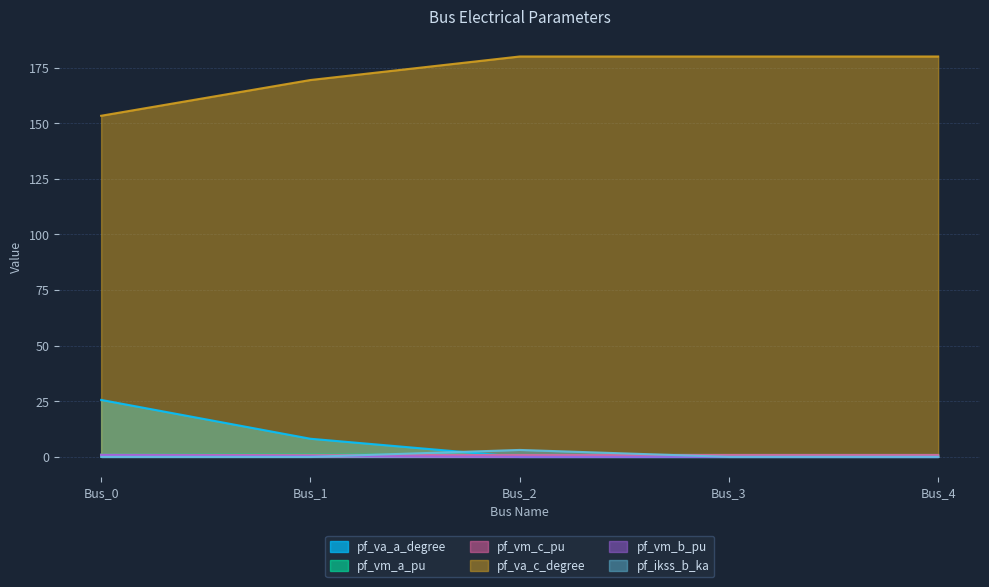

Reading left to right, list all the values displayed in this chart.

pf_va_a_degree: Bus_0=25.6	Bus_1=8.2	Bus_2=0.0	Bus_3=0.0	Bus_4=0.0
pf_vm_a_pu: Bus_0=1.0	Bus_1=1.0	Bus_2=0.9	Bus_3=0.9	Bus_4=0.9
pf_vm_c_pu: Bus_0=0.9	Bus_1=0.8	Bus_2=0.9	Bus_3=0.9	Bus_4=0.9
pf_va_c_degree: Bus_0=153.4	Bus_1=169.4	Bus_2=180.0	Bus_3=180.0	Bus_4=180.0
pf_vm_b_pu: Bus_0=0.9	Bus_1=0.4	Bus_2=0.0	Bus_3=0.0	Bus_4=0.0
pf_ikss_b_ka: Bus_0=0.0	Bus_1=0.0	Bus_2=3.1	Bus_3=0.0	Bus_4=0.0